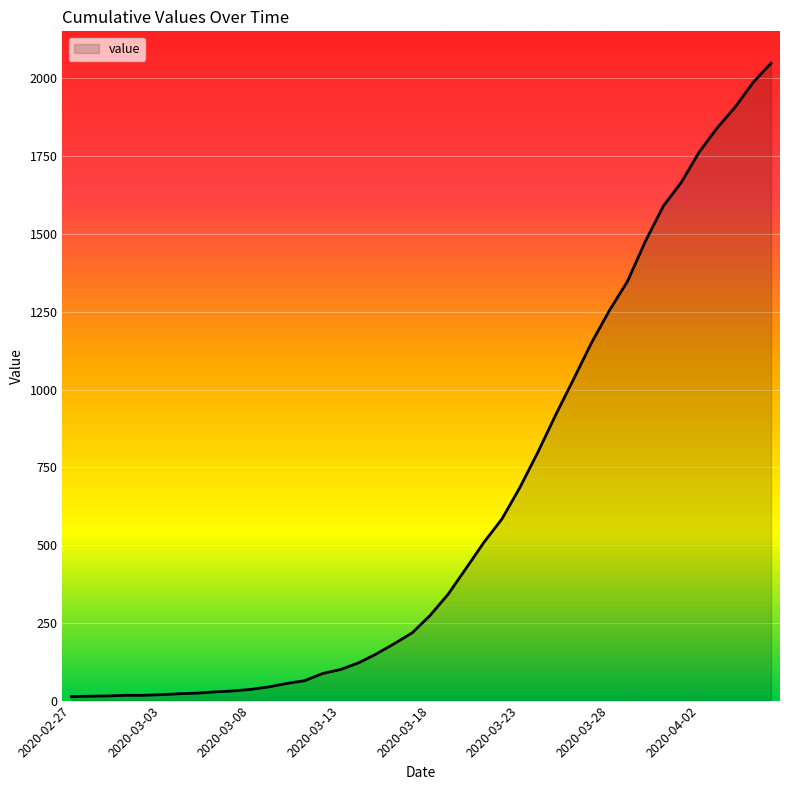

What is the difference between the maximum and minimum values?

2036